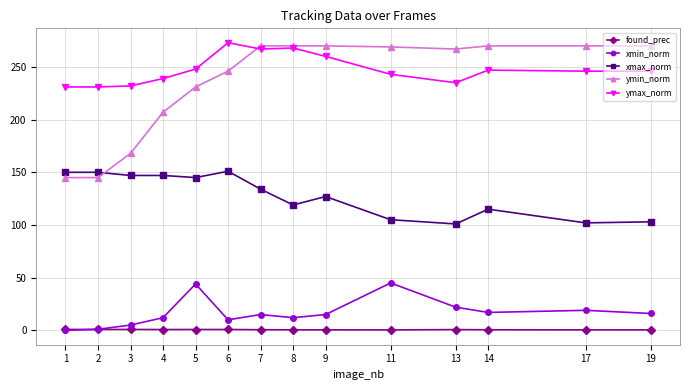

What is the total value across all series at 11?

662.4